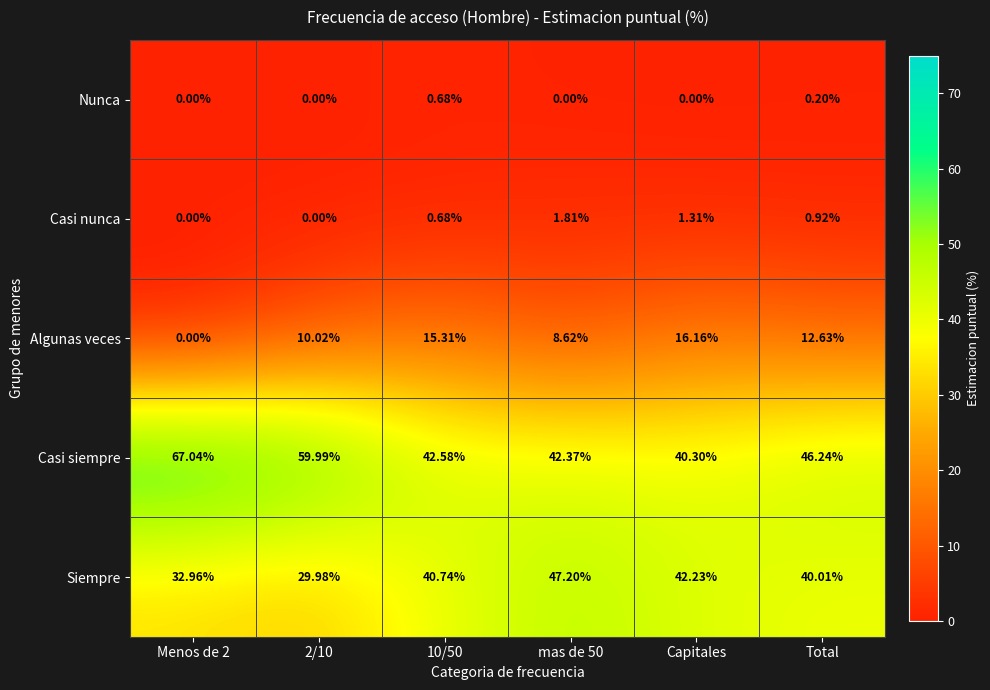

Which series changed the most between mas de 50 and Total?

Siempre